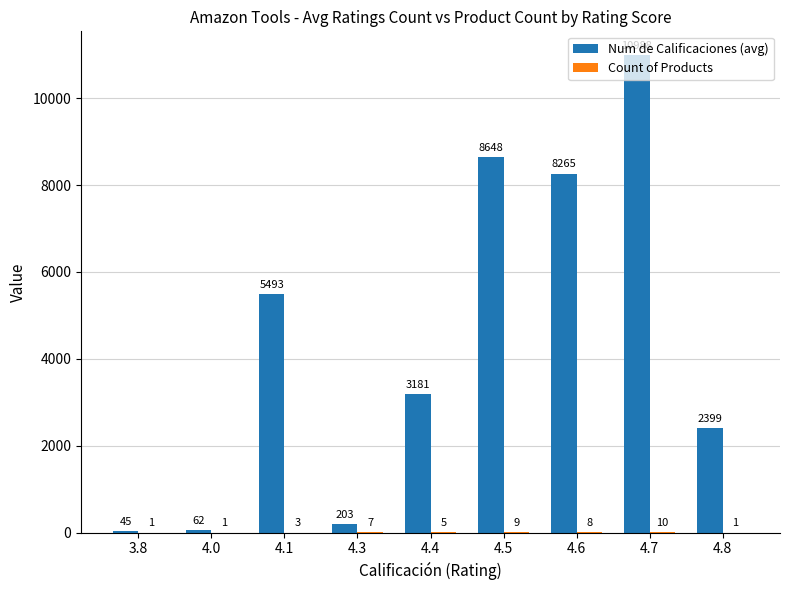

What is the total value across all series at 4.0?

63